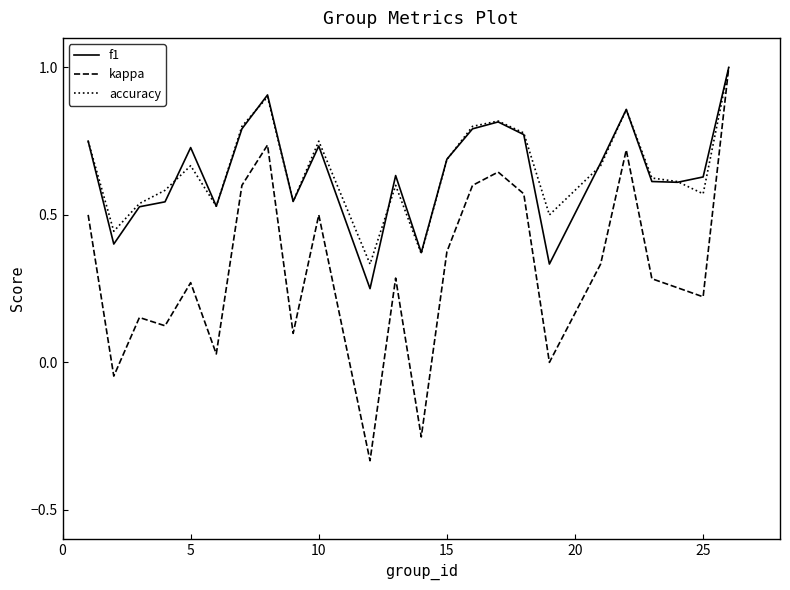

What is the maximum value shown in the chart?

1.0